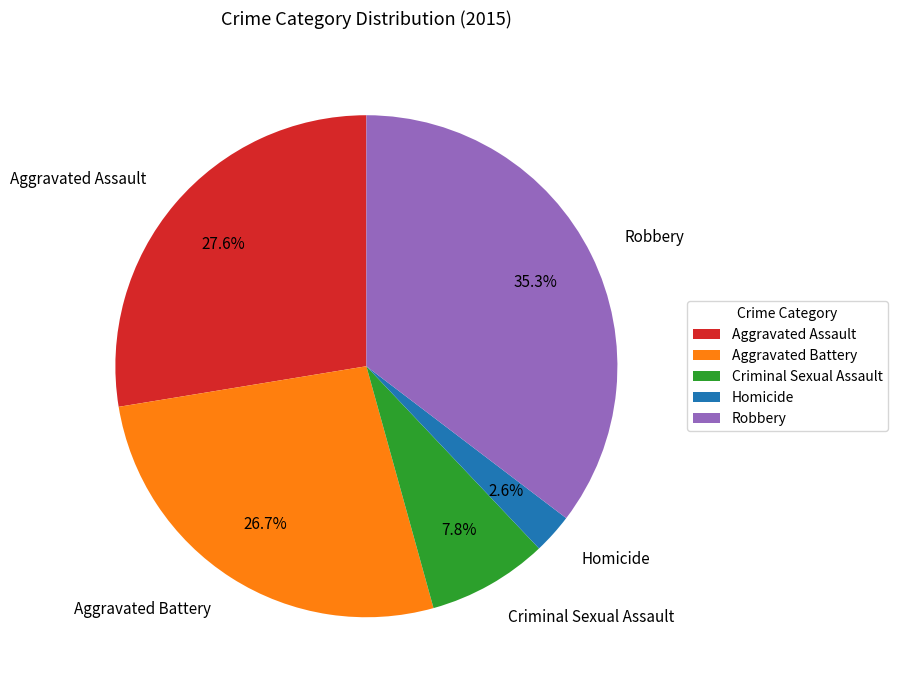

How many segments does this pie chart have?

5